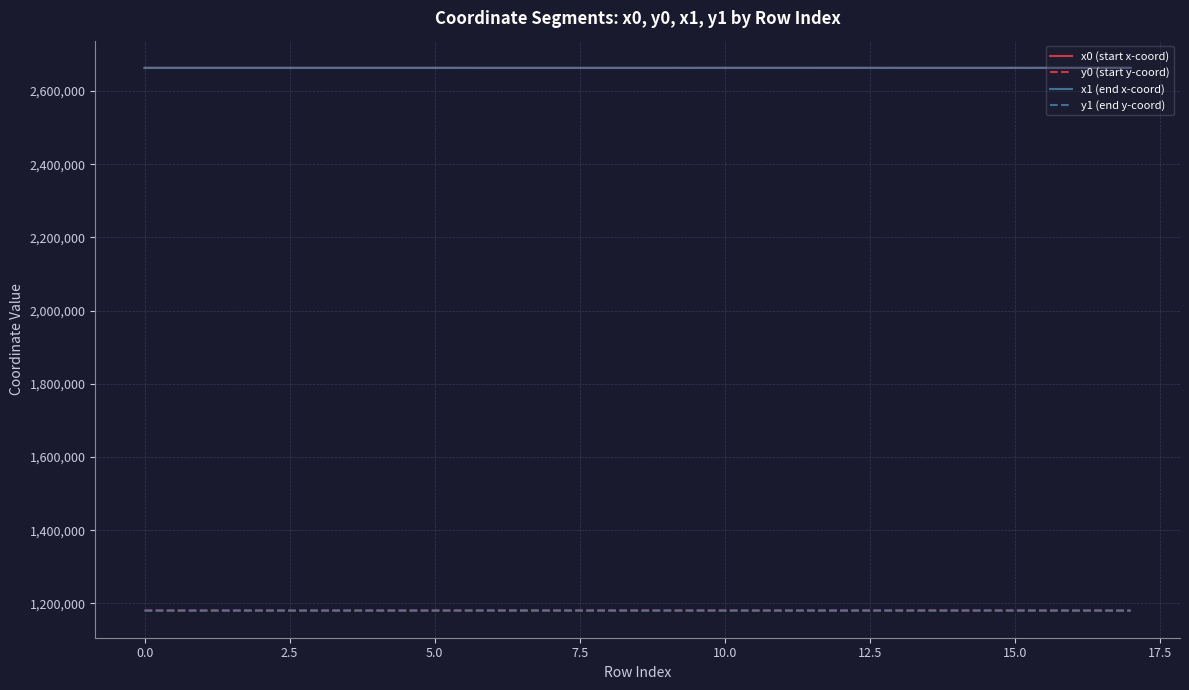

True or false: x1 (end x-coord) and y1 (end y-coord) cross at least once.

False